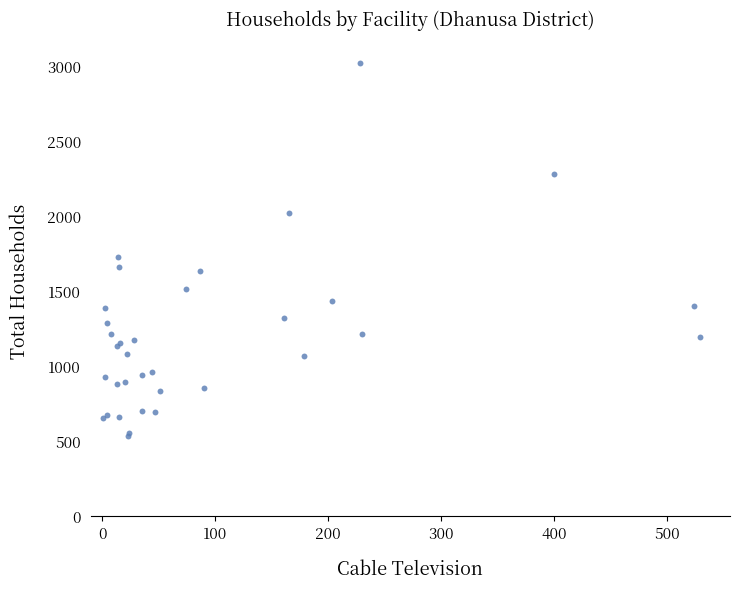

What Y value in the scatter plot is closest to 1778?

1729